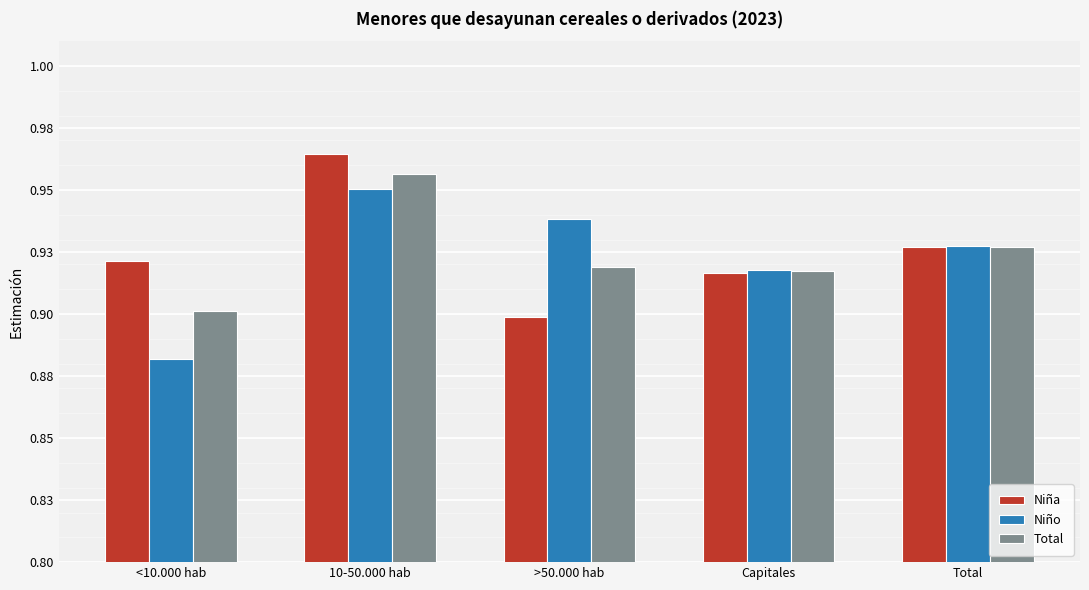

Reading right to left, what are all the values shown in this chart?

Niña: 0.9	0.9	0.9	1.0	0.9
Niño: 0.9	0.9	0.9	1.0	0.9
Total: 0.9	0.9	0.9	1.0	0.9